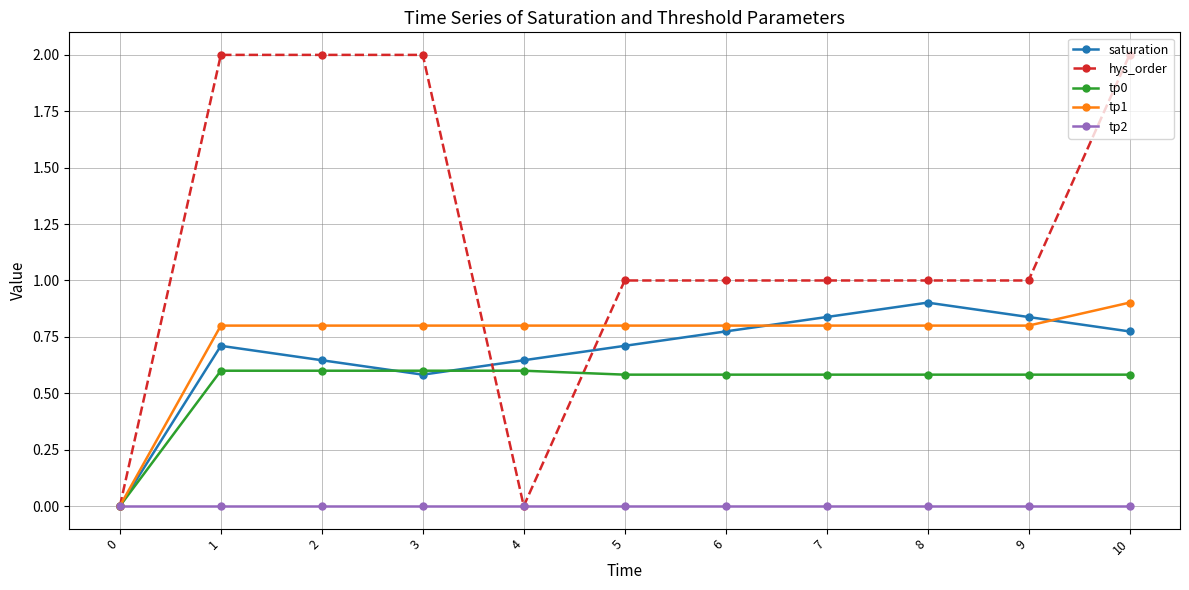

True or false: saturation has a value of 0.2 at 7.

False